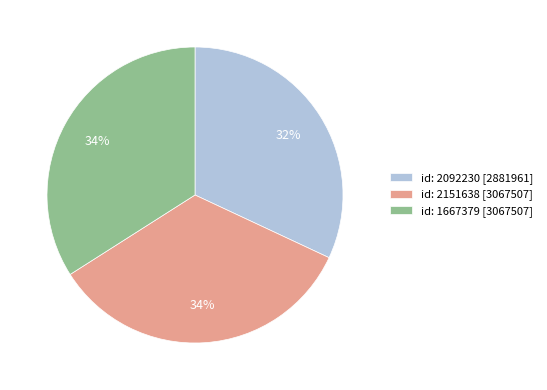

To the nearest percent, what is the difference between the largest and smallest slice percentages?

2%